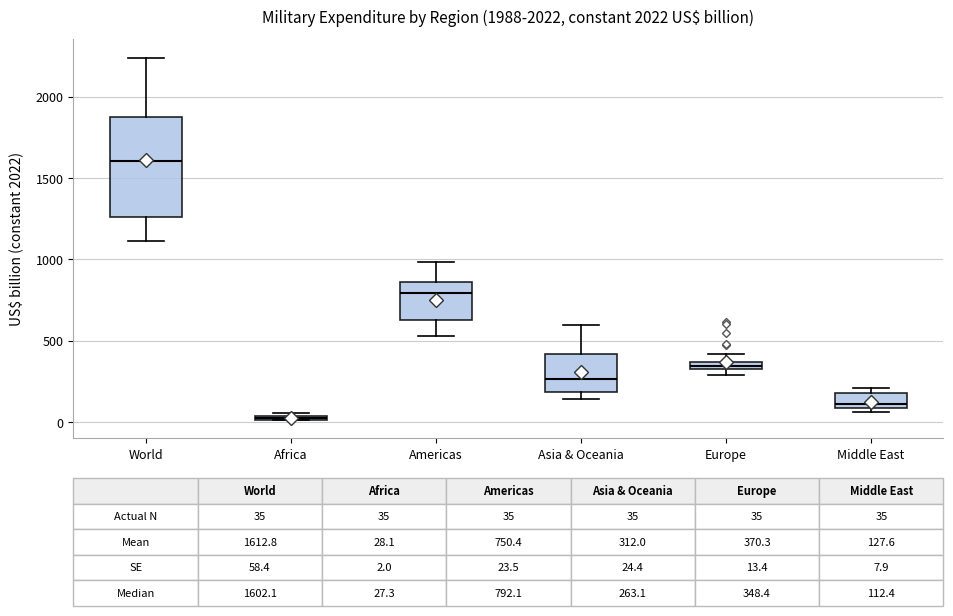

Which box has the lowest median line?

Africa